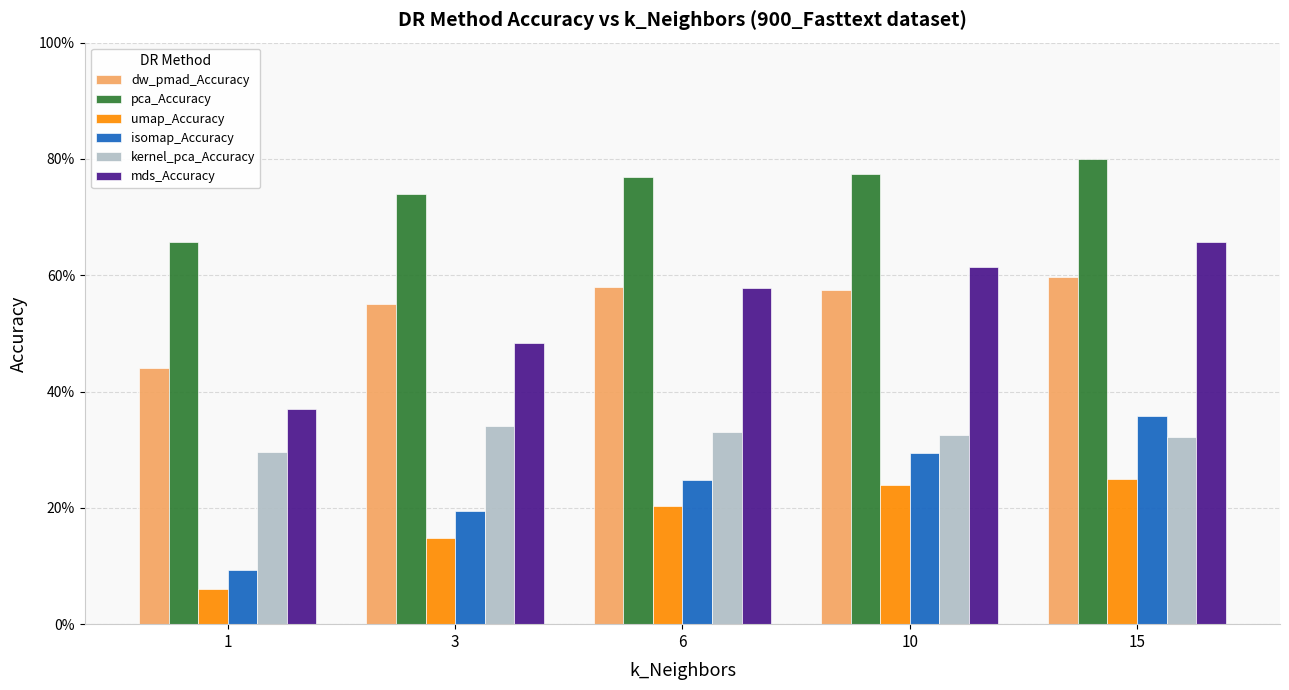

Are the bars horizontal?

No